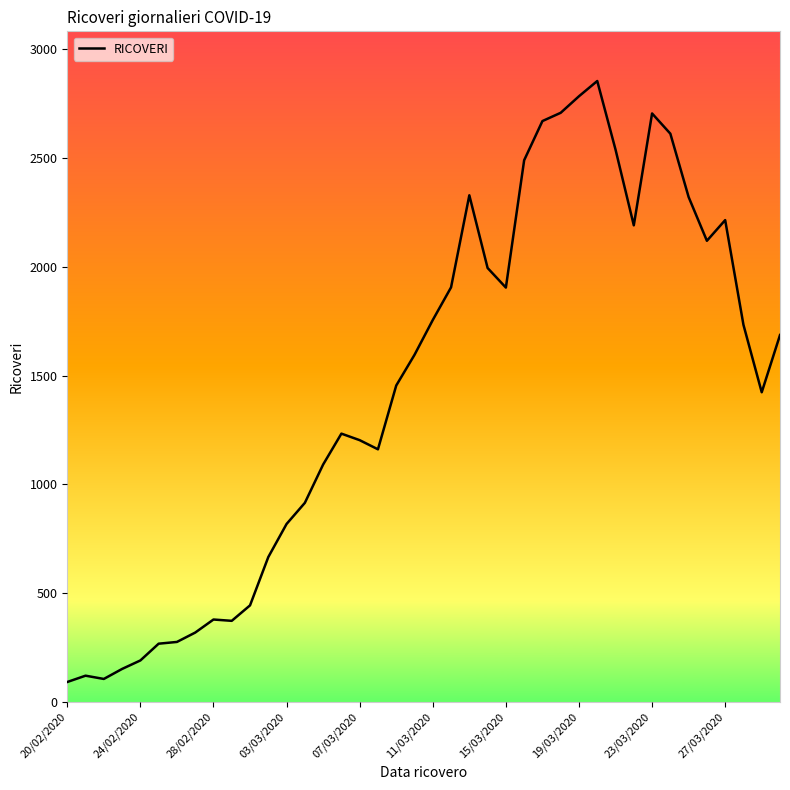

What is the smallest value displayed?

92